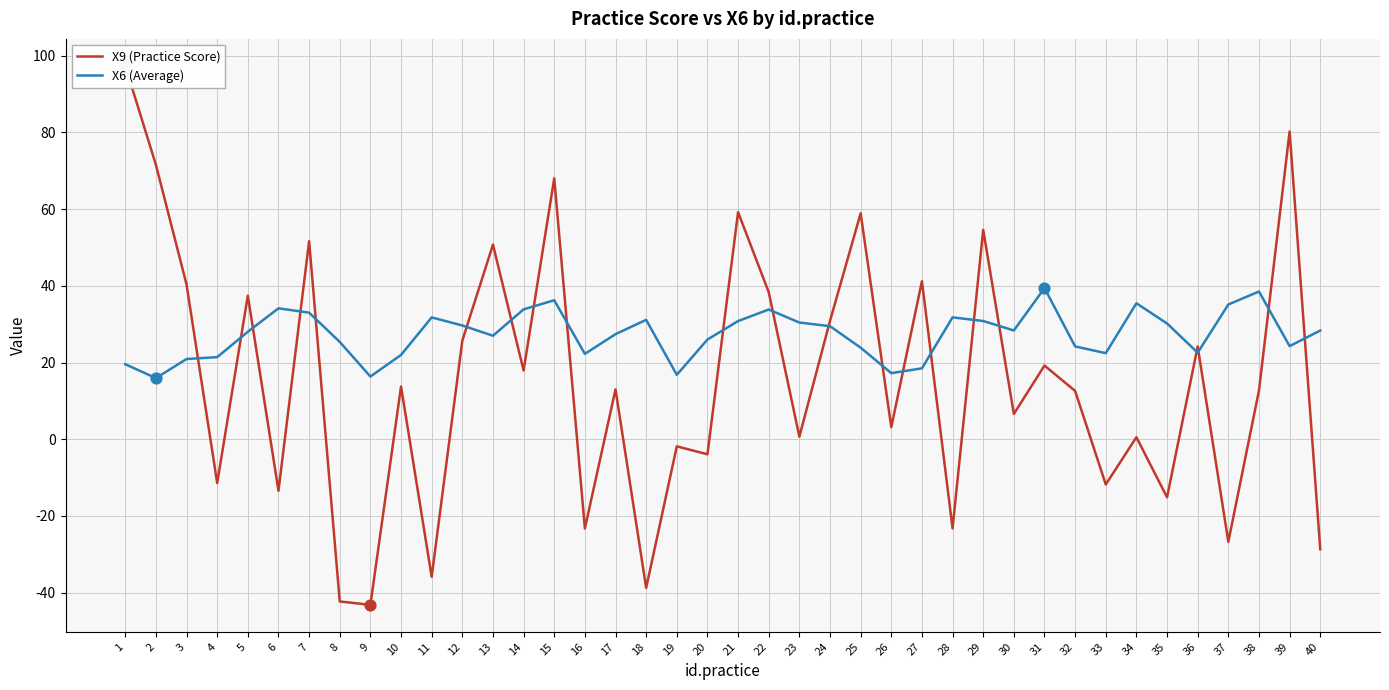

Which series contains the highest Y value?

X9 (Practice Score)